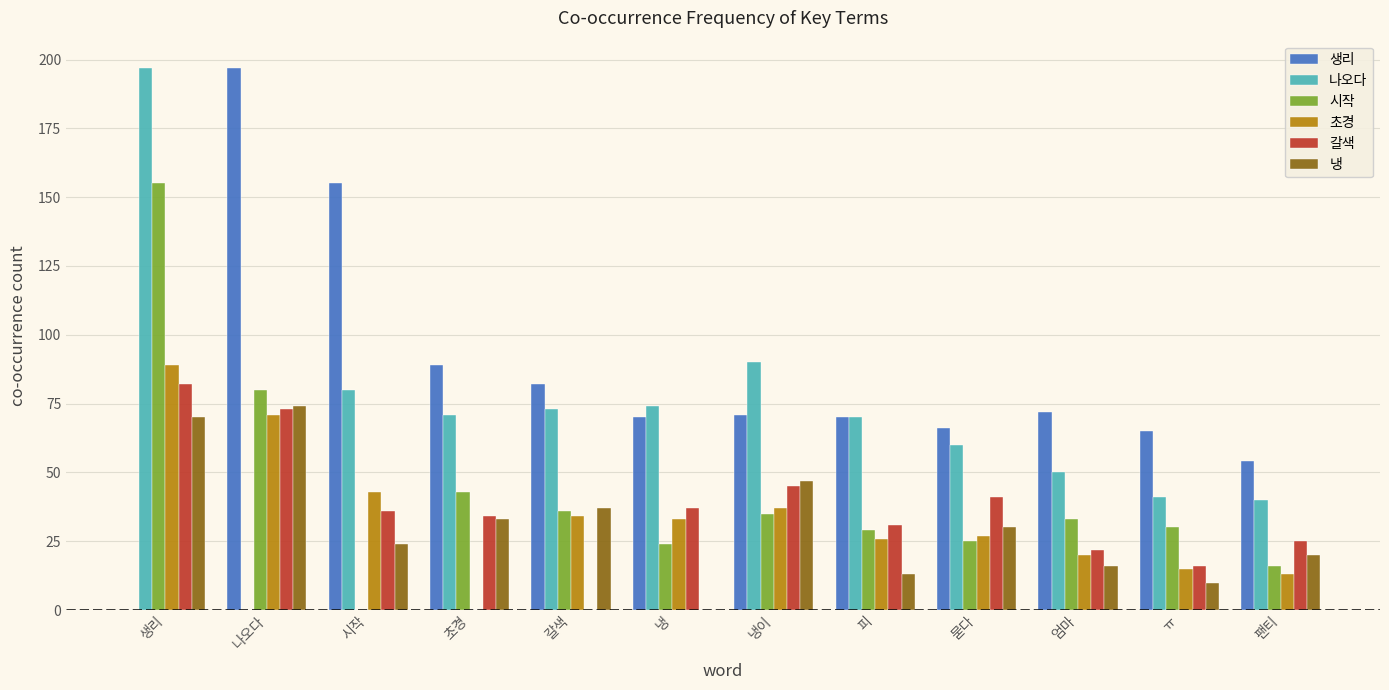

How many values in 시작 are above zero?

11